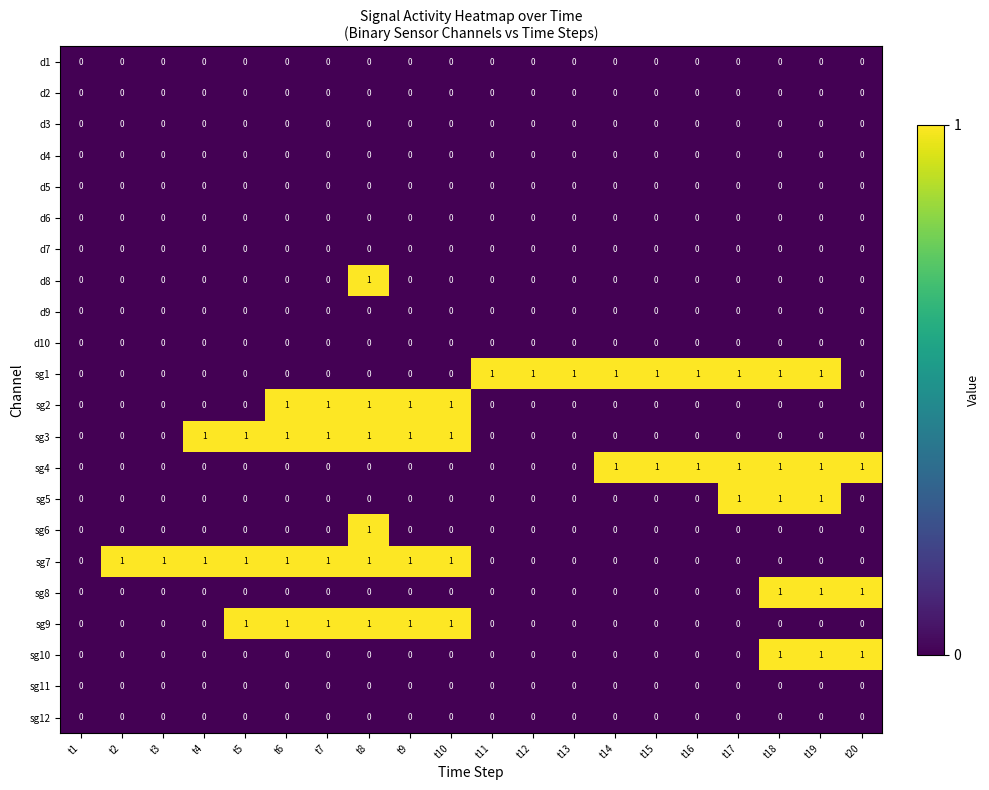

Between t1 and t13, which series saw the biggest shift?

sg1